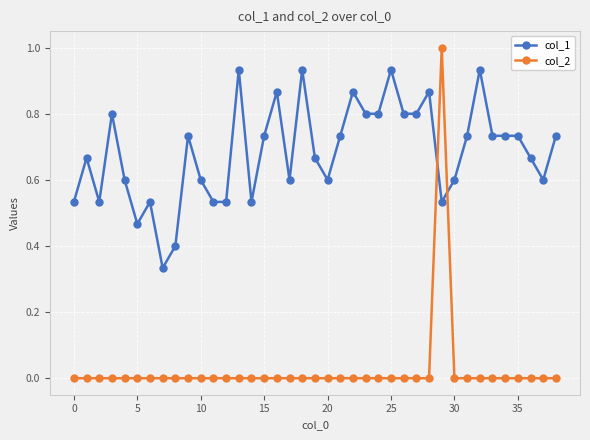

What is the maximum value shown in the chart?

1.0